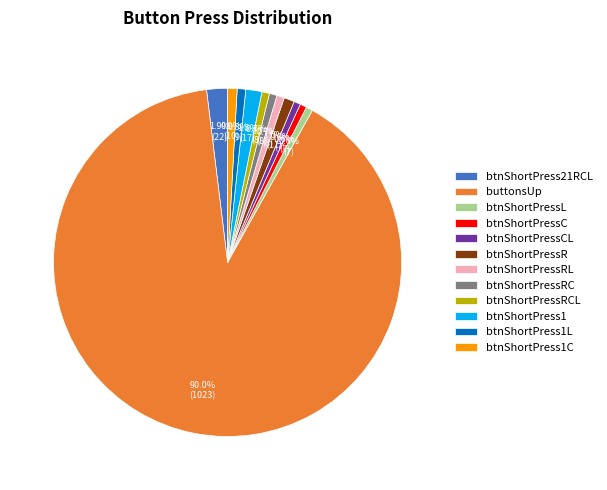

Is the sum of btnShortPress1L and btnShortPressL greater than half?

No